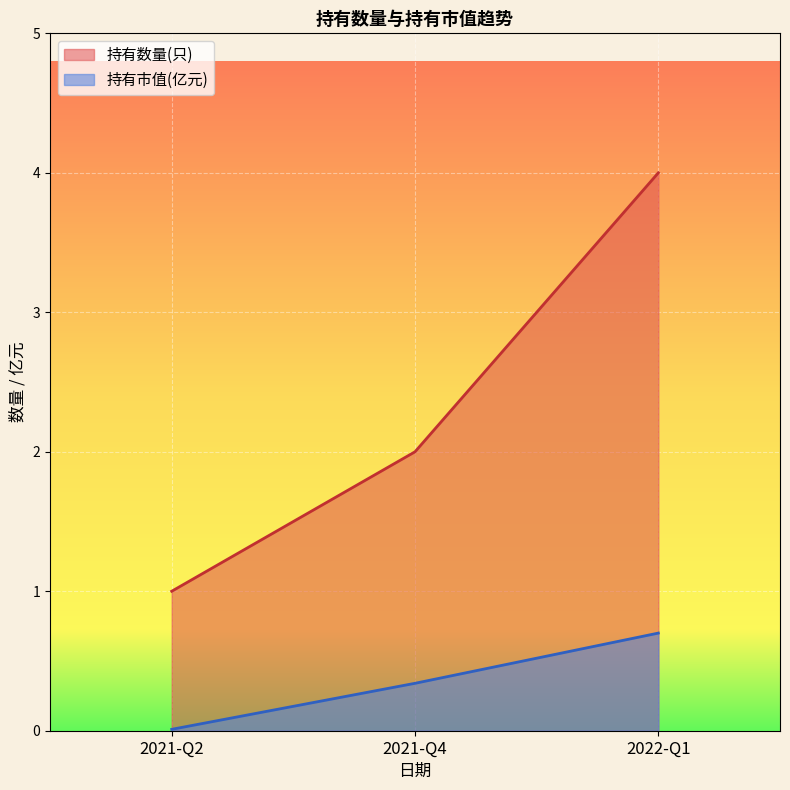

At which label is 持有数量(只) closest to 2?

2021-Q4